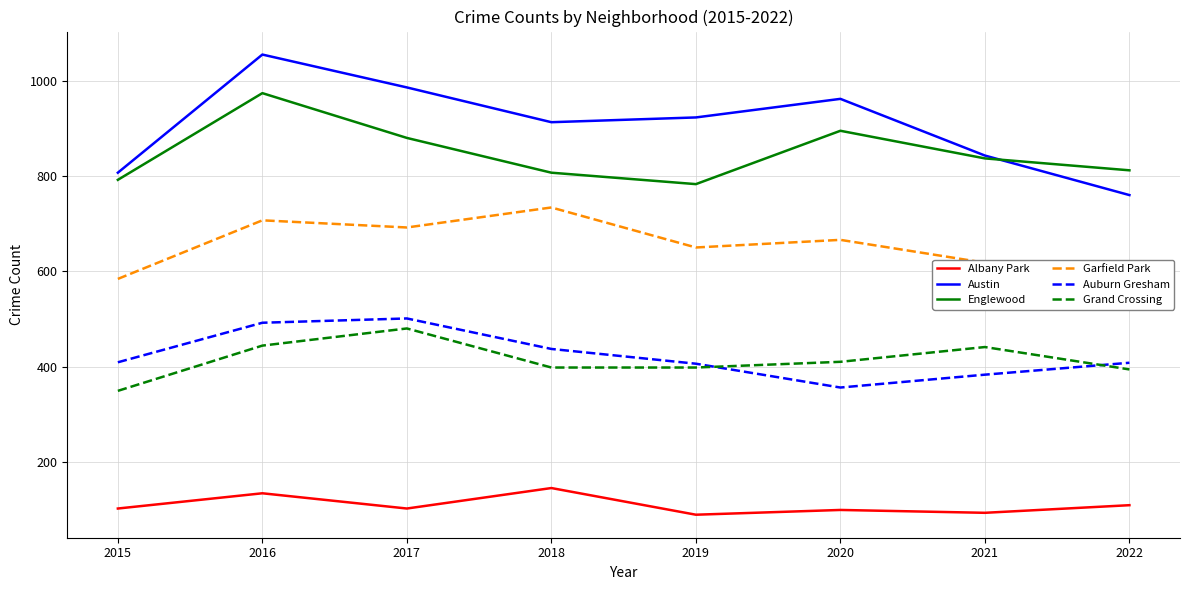

Rank the series by their maximum value, from highest to lowest.

Austin, Englewood, Garfield Park, Auburn Gresham, Grand Crossing, Albany Park